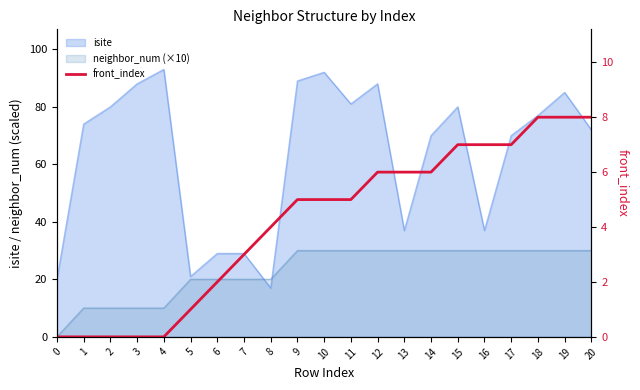

Count the values in the range 1 to 7.

13